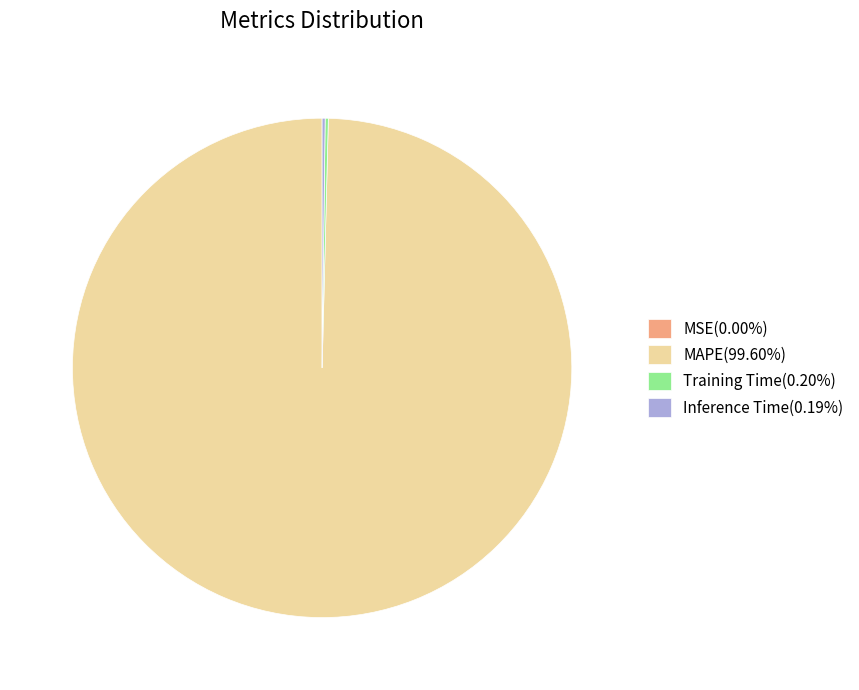

Is MAPE(99.60%) the majority of the pie?

Yes